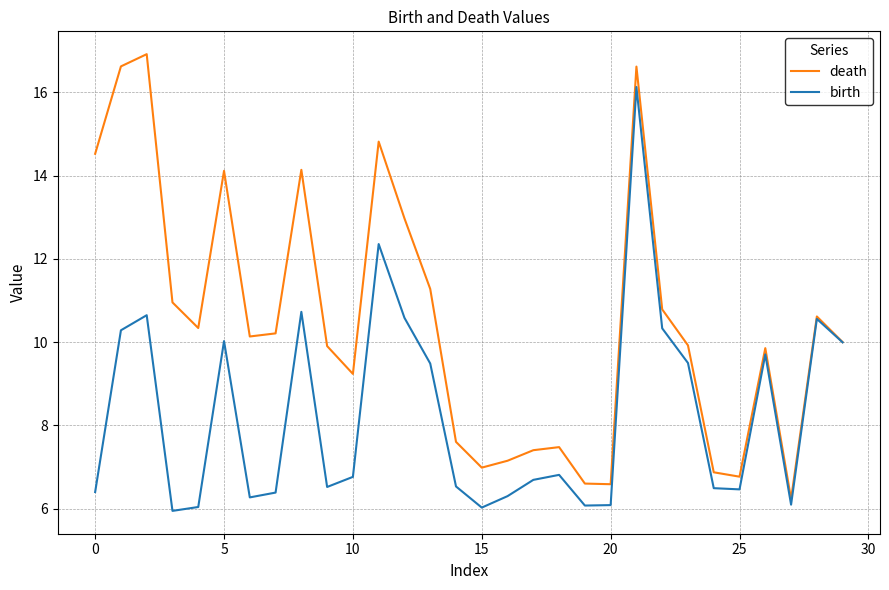

What is the minimum value shown in the chart?

5.9